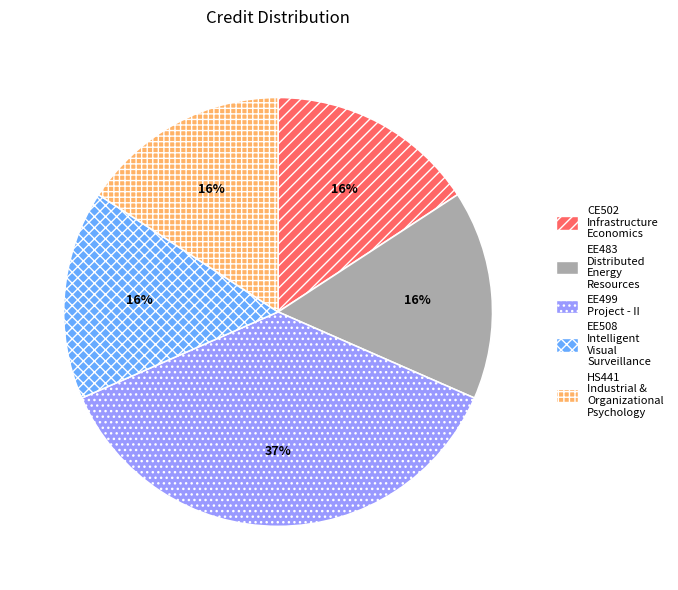

Is there a majority slice in this chart?

No